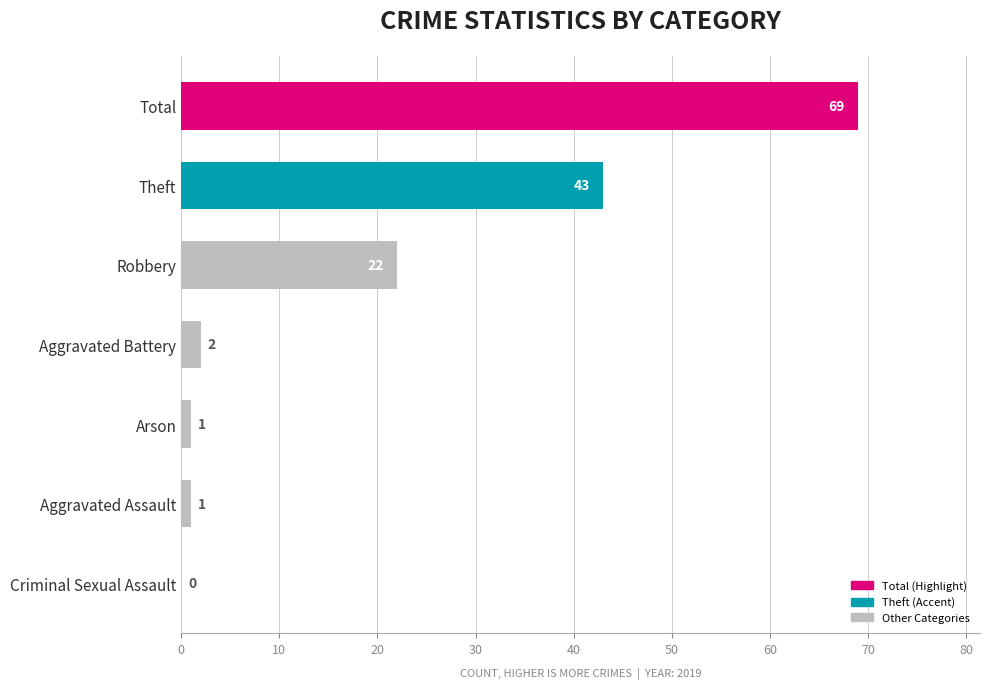

Where is the data nearest to the value 34?

Theft